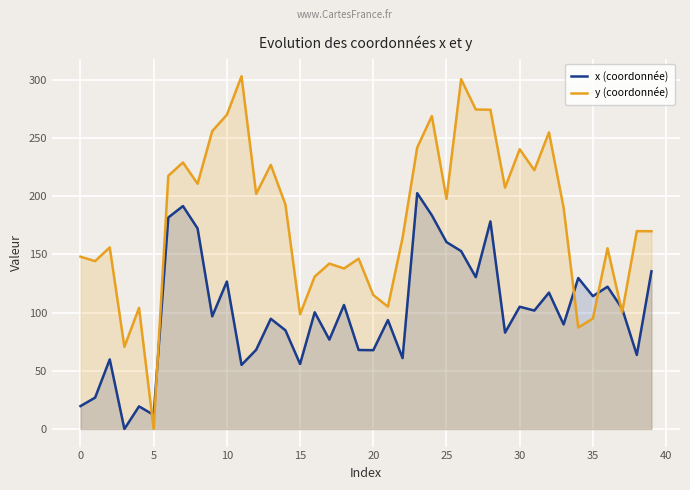

What is the sum of all y (coordonnée) values?

7219.0